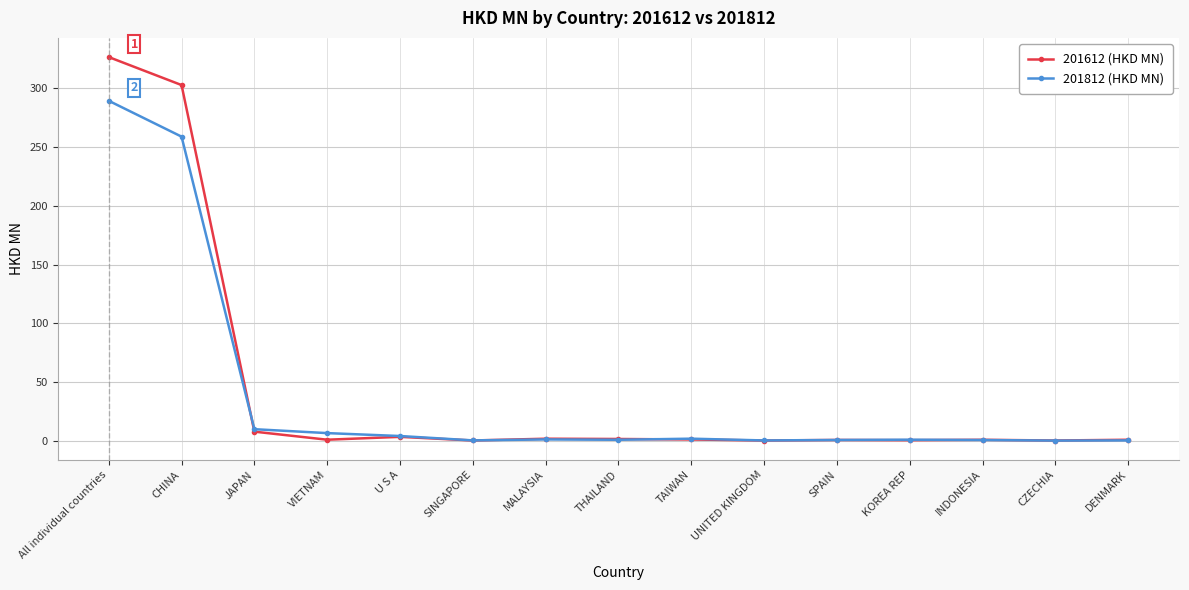

How many lines are shown in the chart?

2